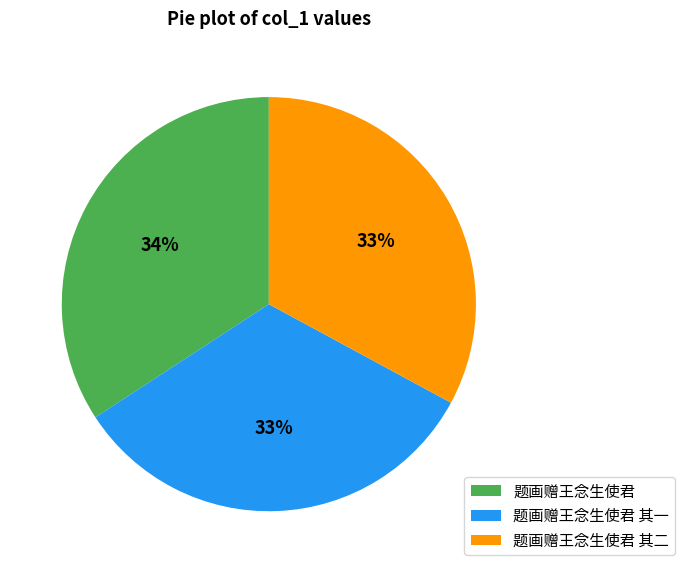

Do 题画赠王念生使君 其一 and 题画赠王念生使君 其二 together represent more than half of the pie?

Yes